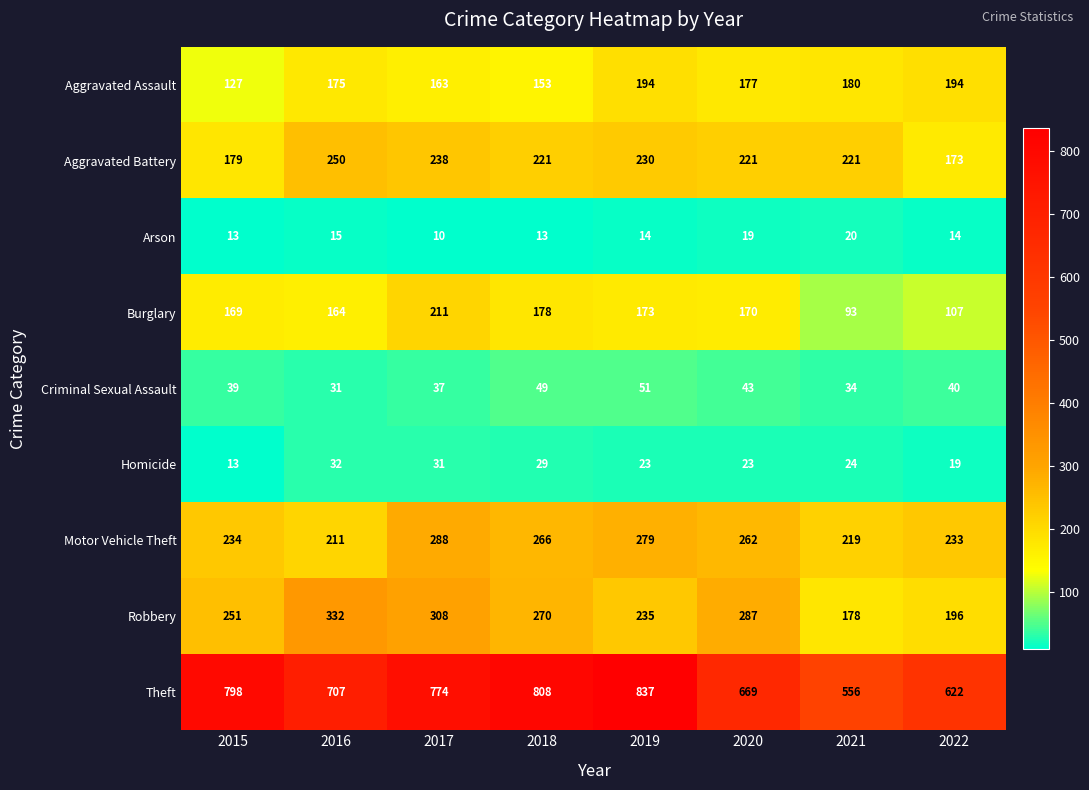

Which series changed the most between 2018 and 2020?

Theft